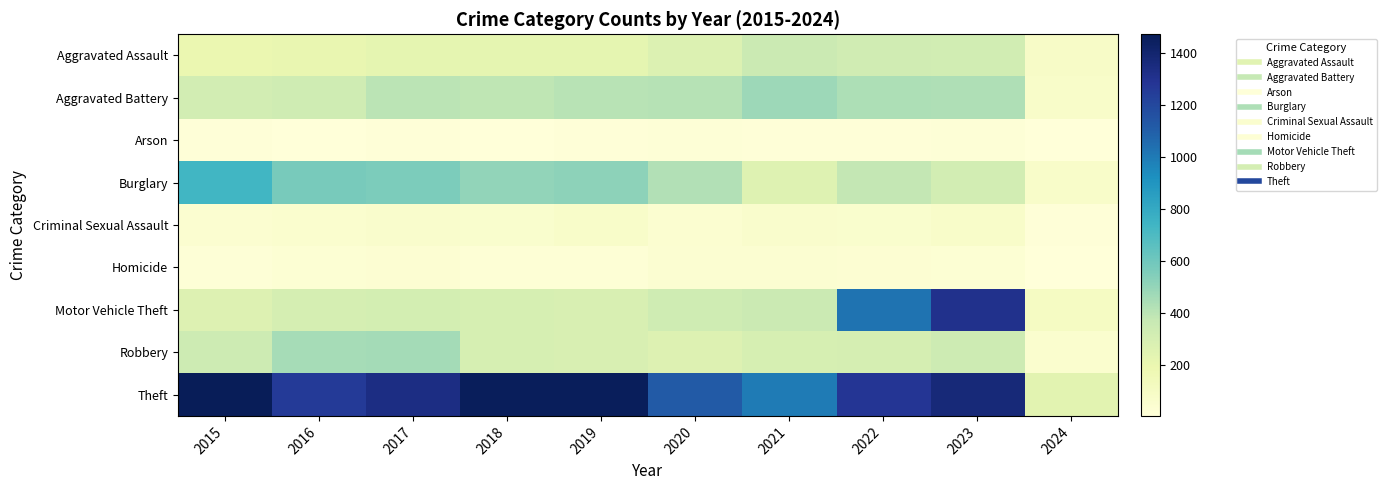

Between 2021 and 2017, which is larger?

2021